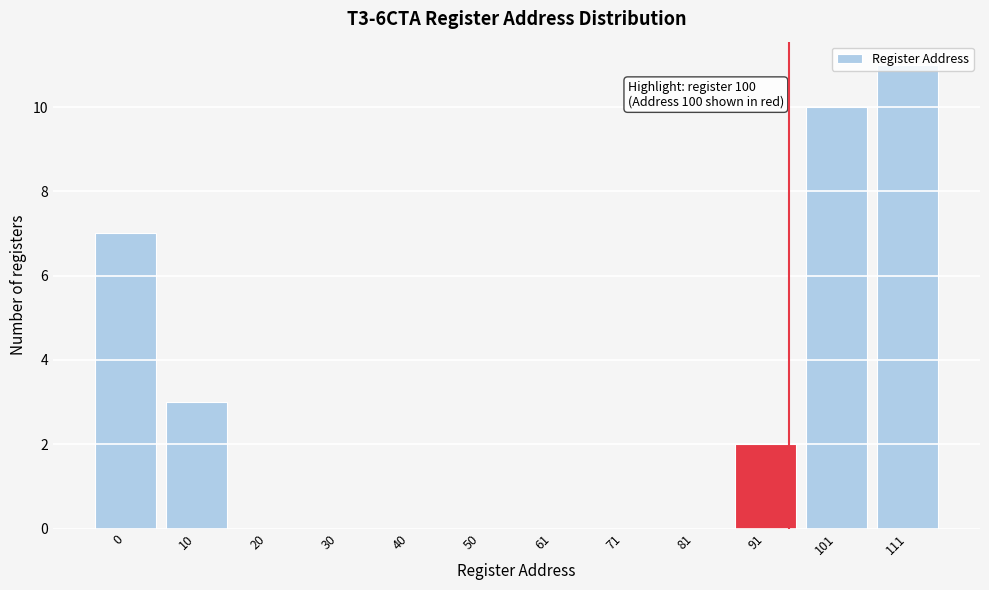

What is the change in value from 10 to 71?

-3